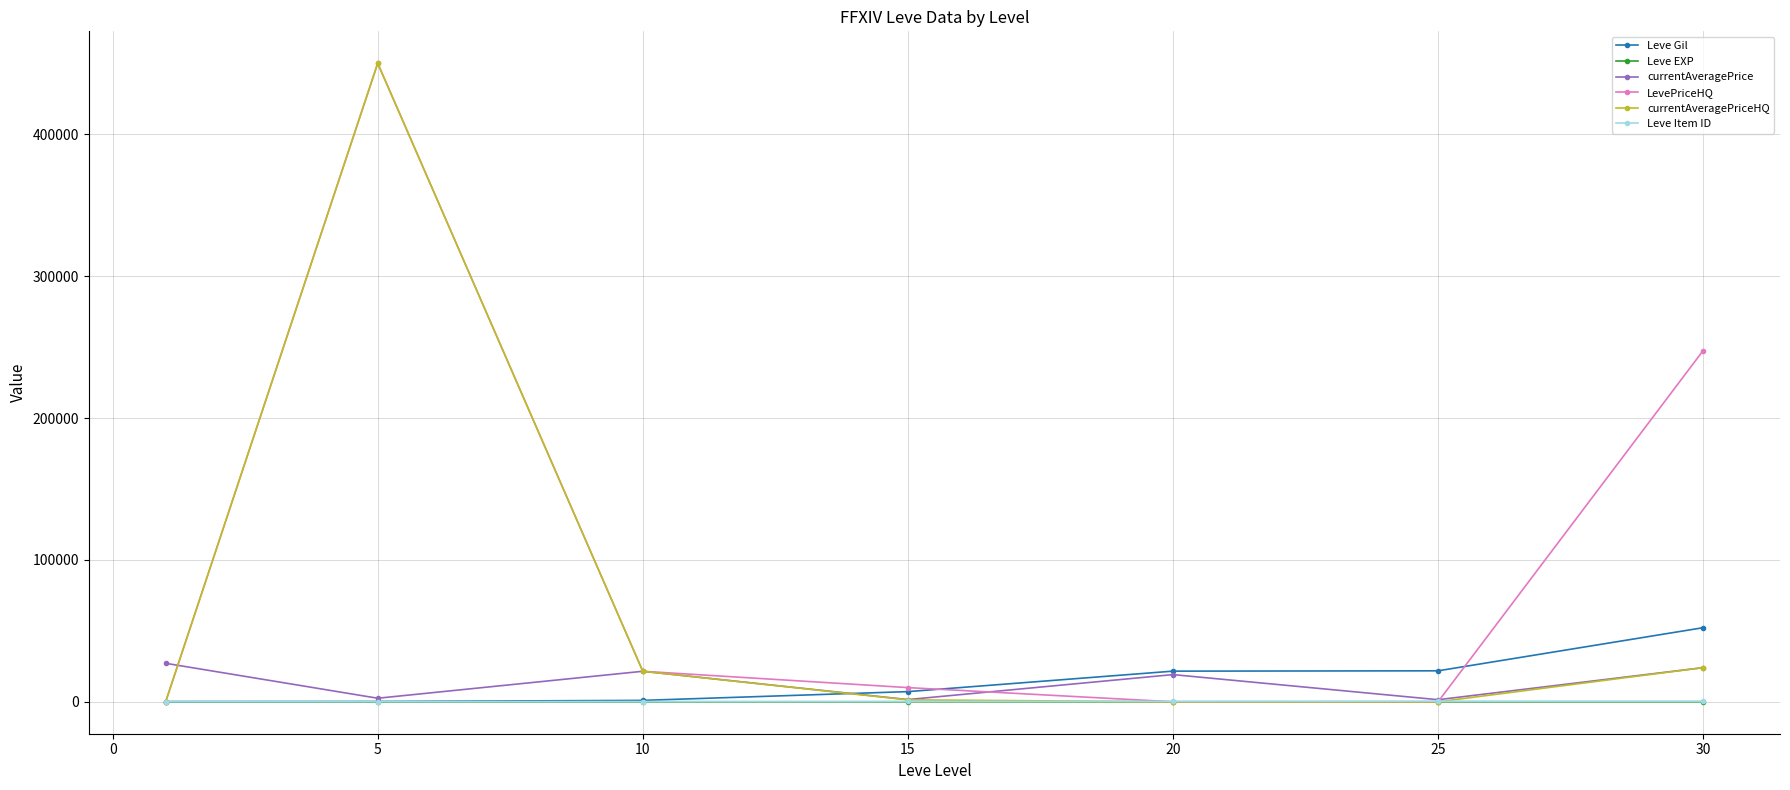

Which series has the largest total across all categories?

LevePriceHQ